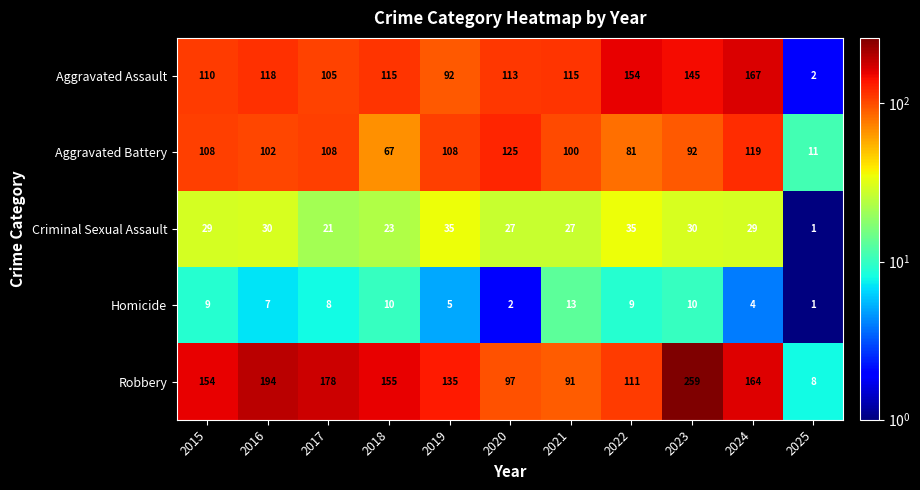

At 2023, list the series in order from largest to smallest.

Robbery, Aggravated Assault, Aggravated Battery, Criminal Sexual Assault, Homicide